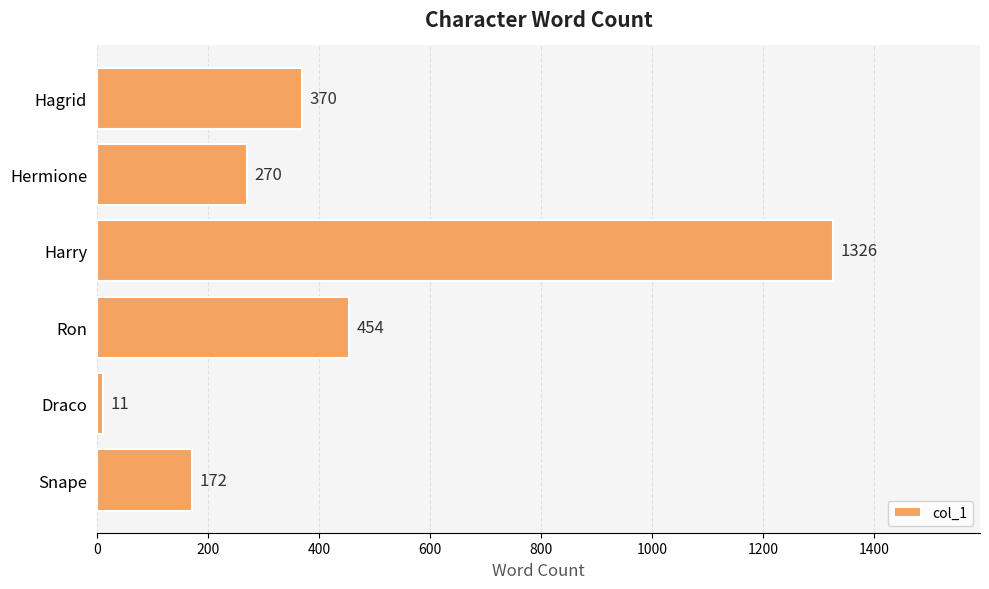

Which label corresponds to the largest value in the chart?

Harry